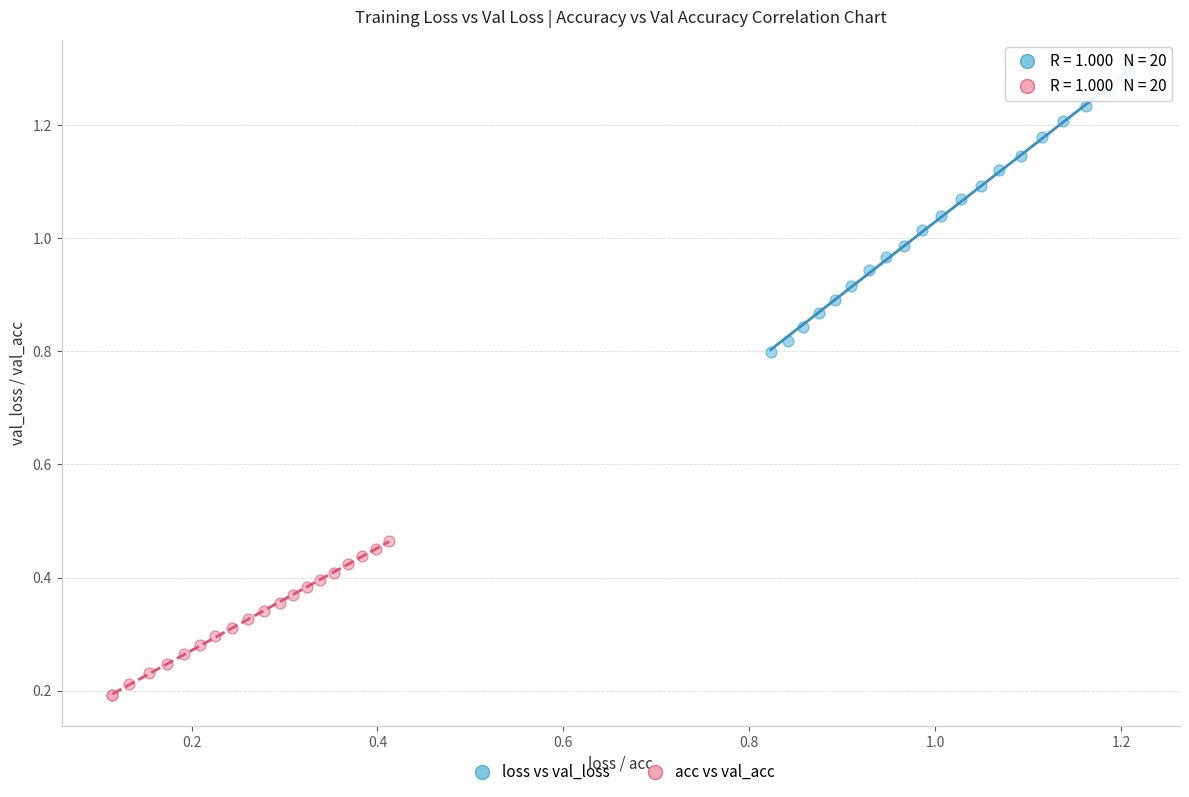

Which series contains the highest Y value?

loss vs val_loss